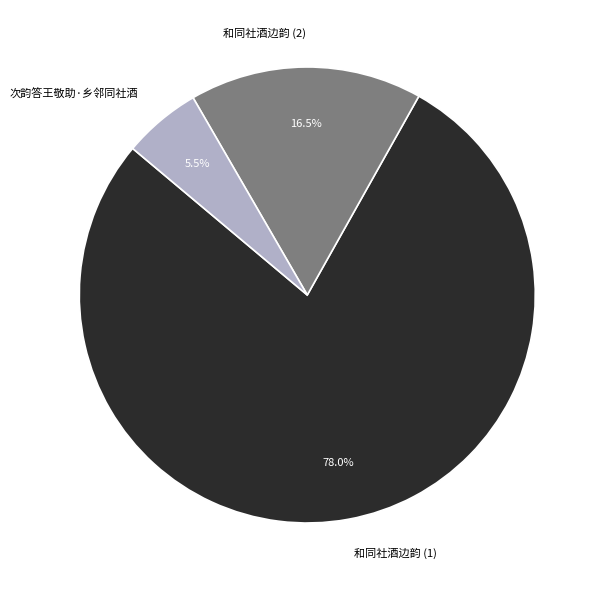

Is it true that 次韵答王敬助·乡邻同社酒 is 15% of the pie?

False